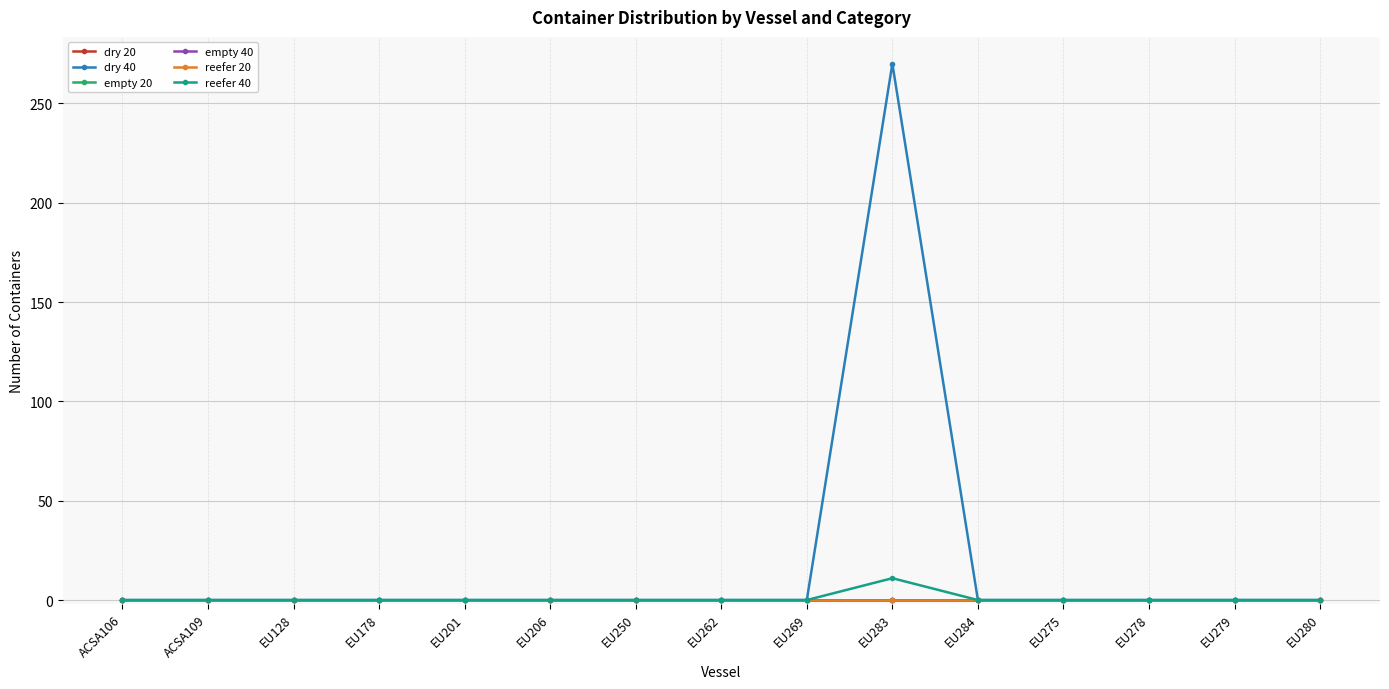

List the series in order of their peak value, highest first.

dry 40, reefer 40, dry 20, empty 20, empty 40, reefer 20